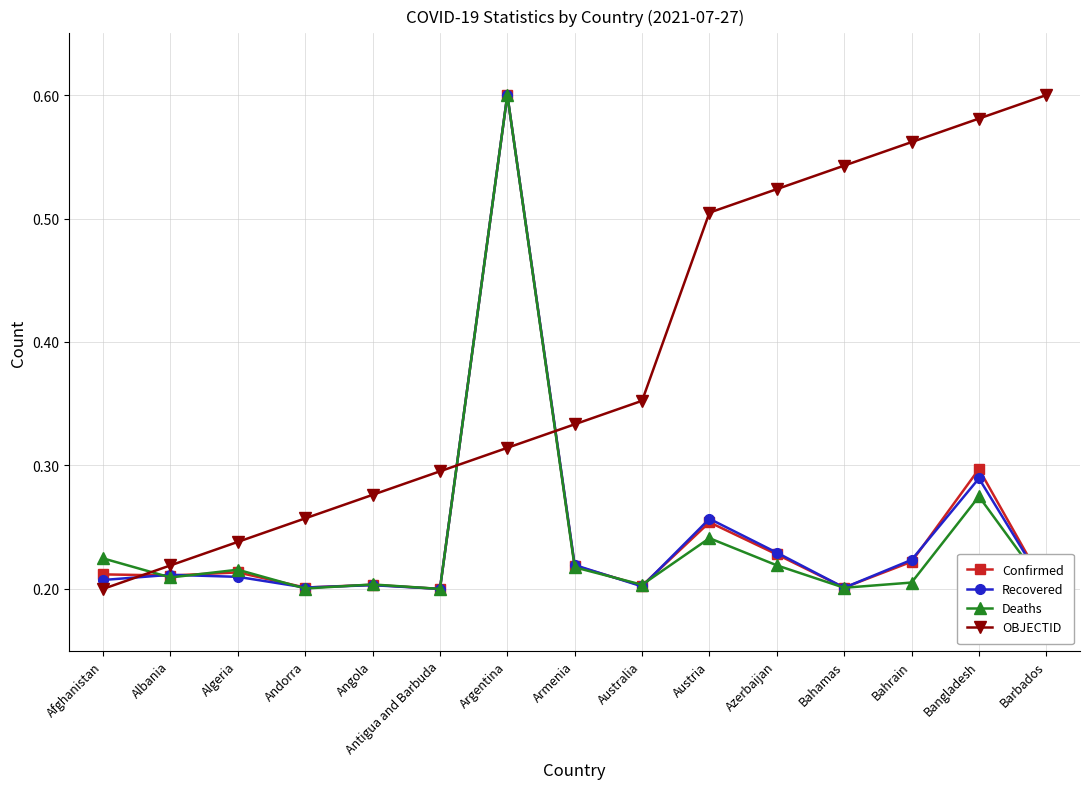

What position from the left is Algeria?

3